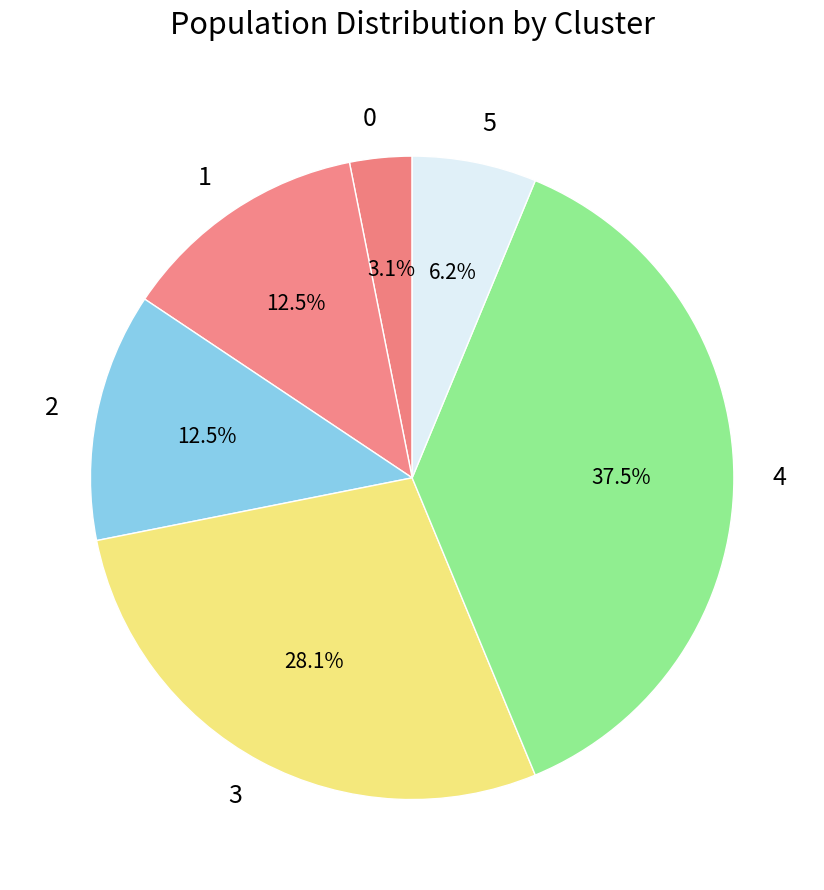

Count the number of slices in the pie.

6